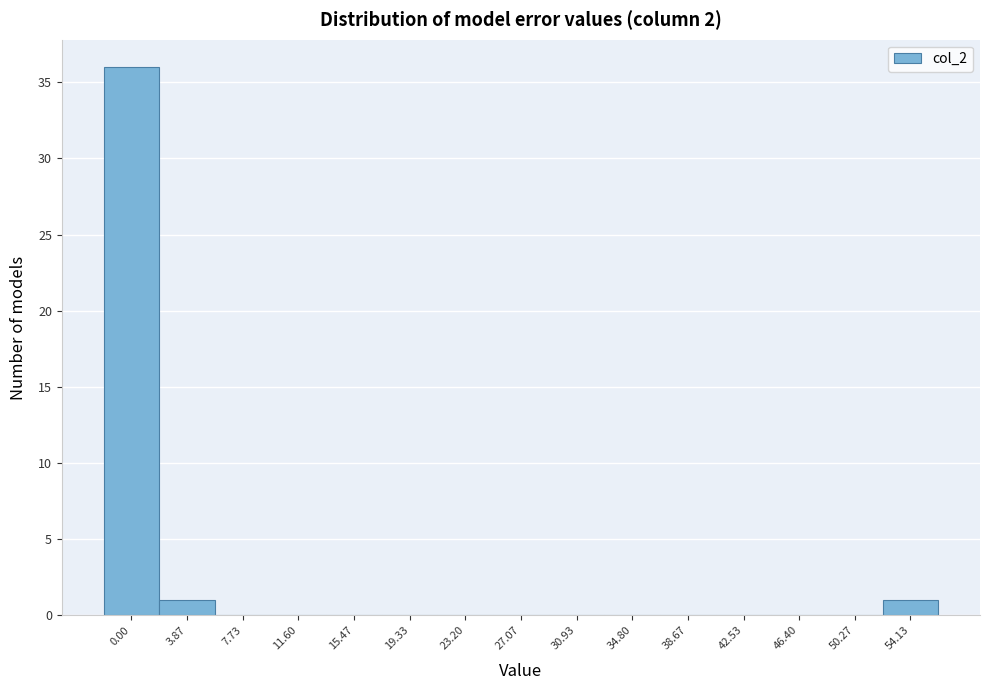

Reading left to right, extract all data points from this chart.

0.00=36	3.87=1	7.73=0	11.60=0	15.47=0	19.33=0	23.20=0	27.07=0	30.93=0	34.80=0	38.67=0	42.53=0	46.40=0	50.27=0	54.13=1